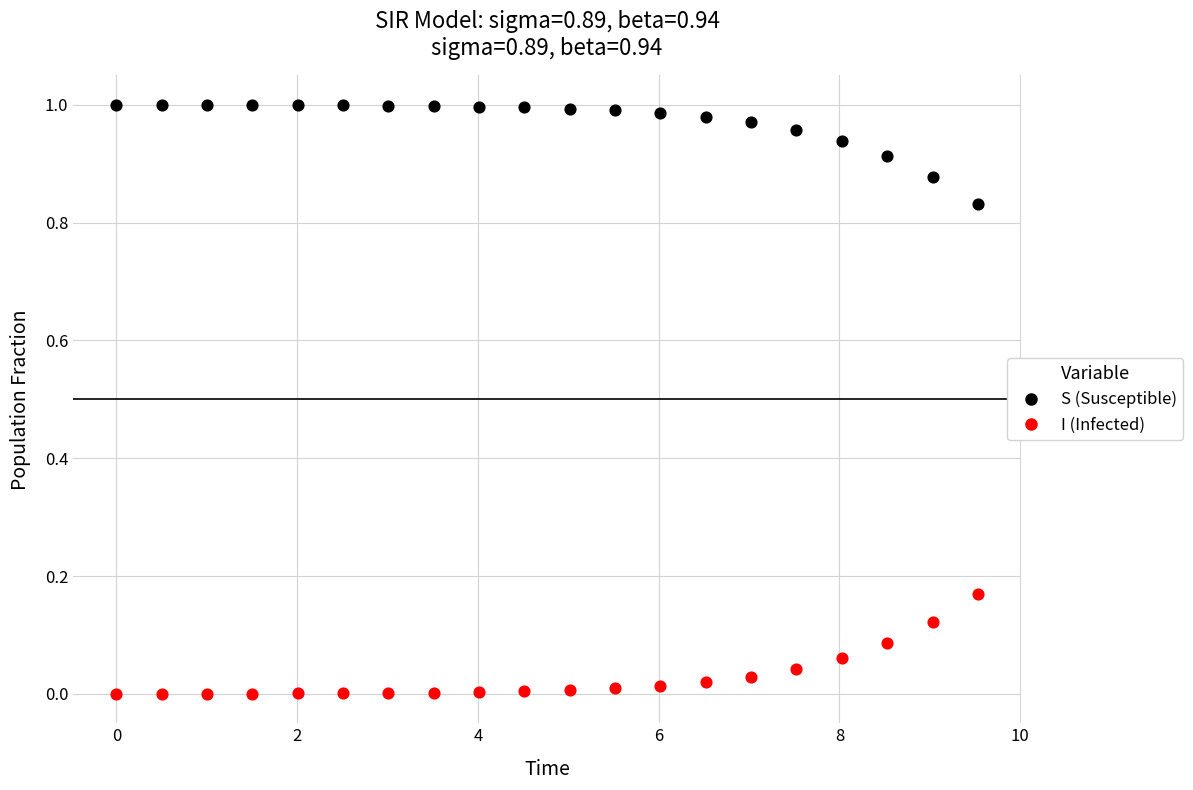

Which series contains the lowest Y value?

I (Infected)